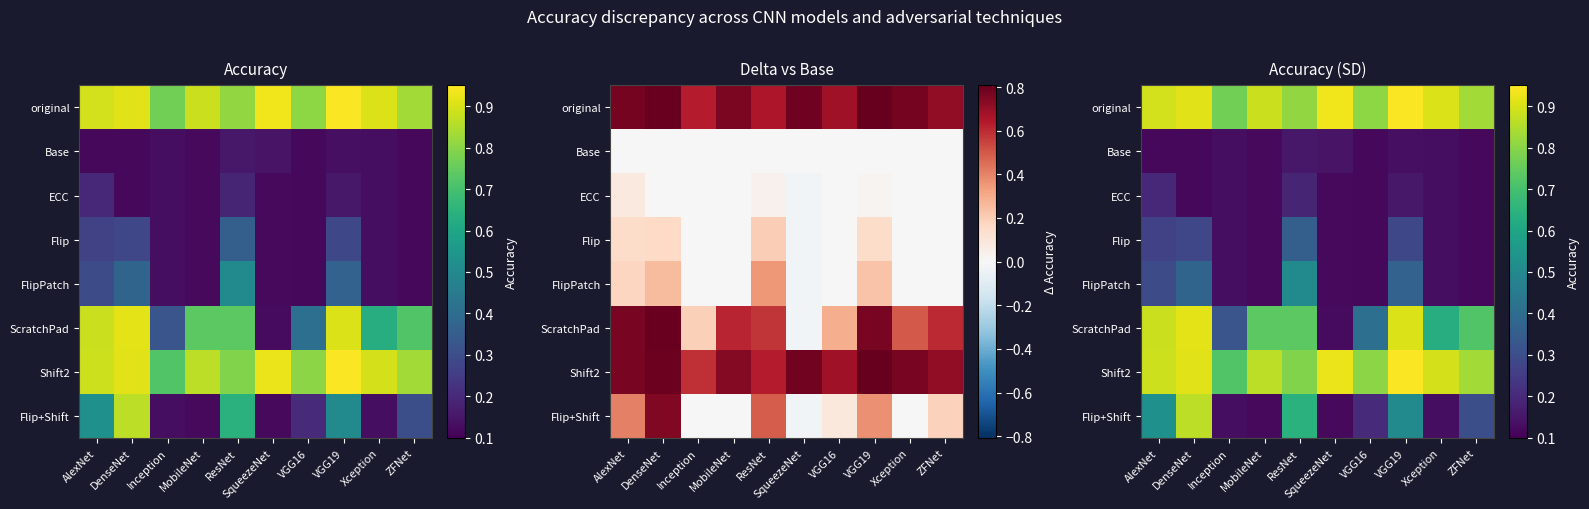

Between Inception and Xception, which is larger?

Xception